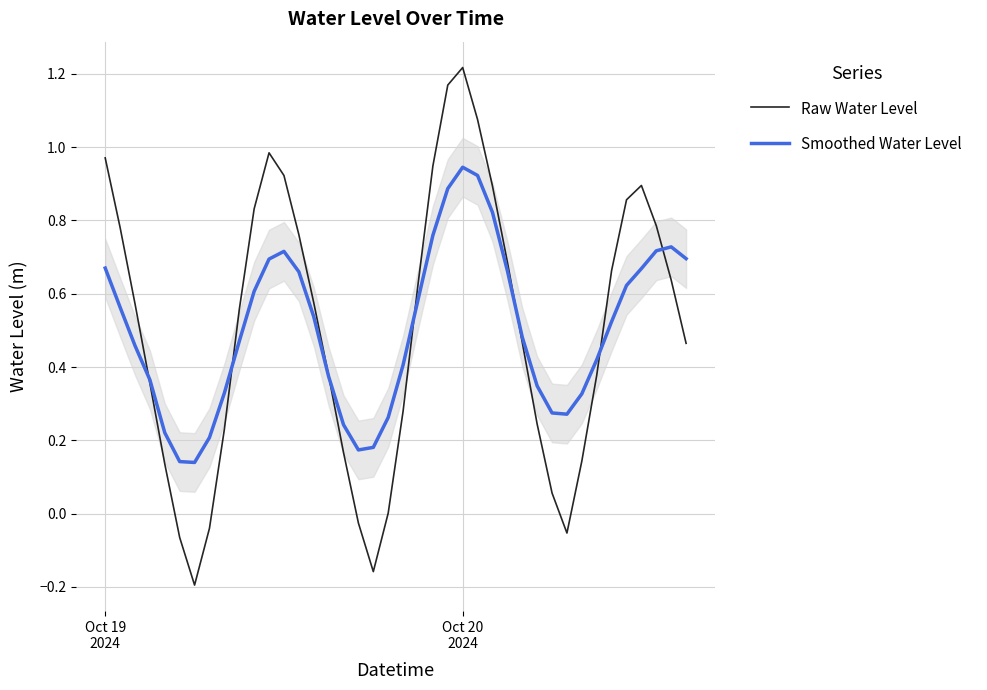

How many intersections are there between Raw Water Level and Smoothed Water Level?

7